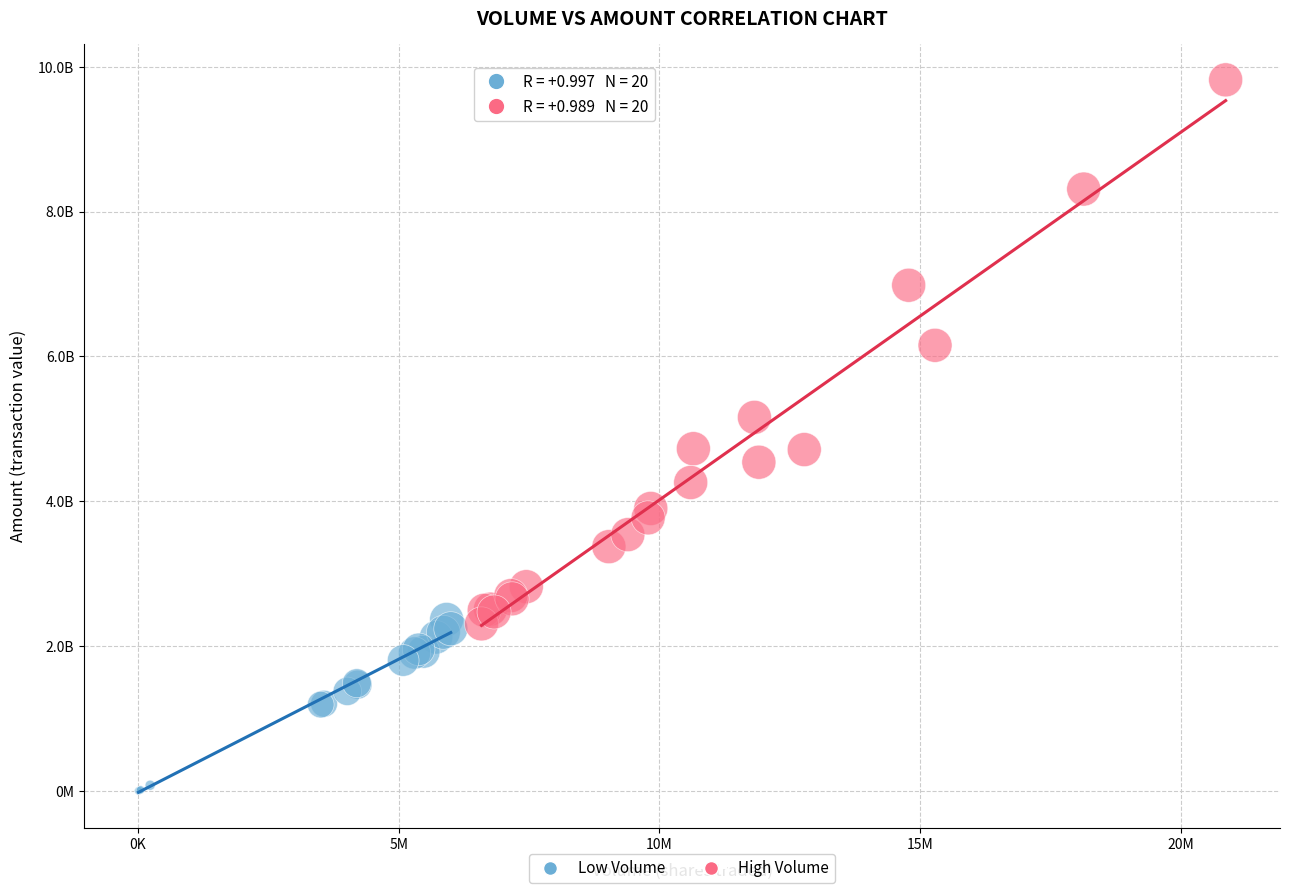

What are all the series names shown in the legend?

Low Volume, High Volume